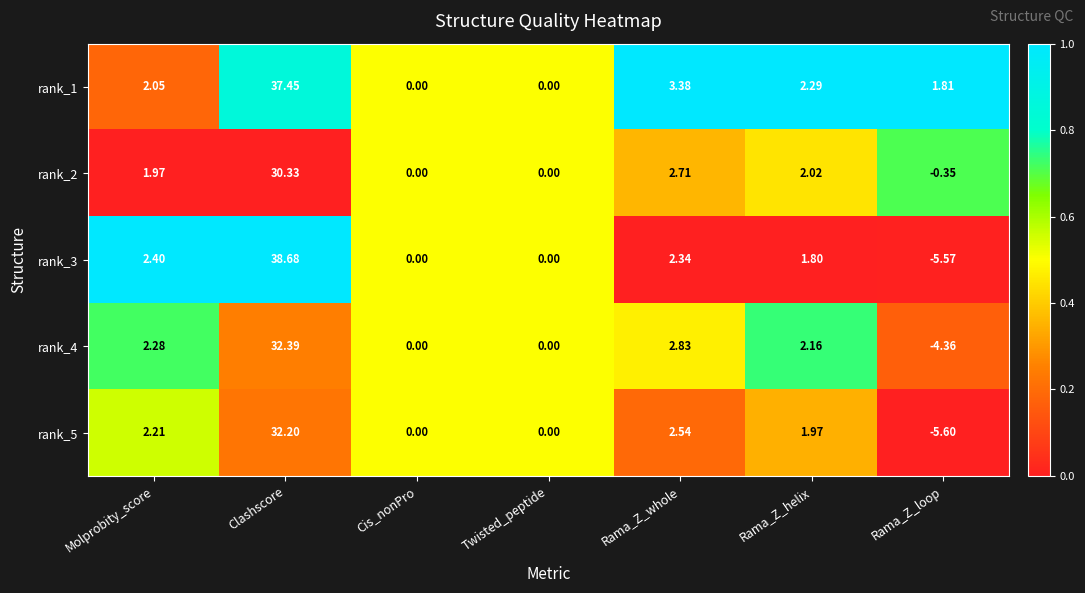

What is the total value across all series at Rama_Z_helix?

10.2